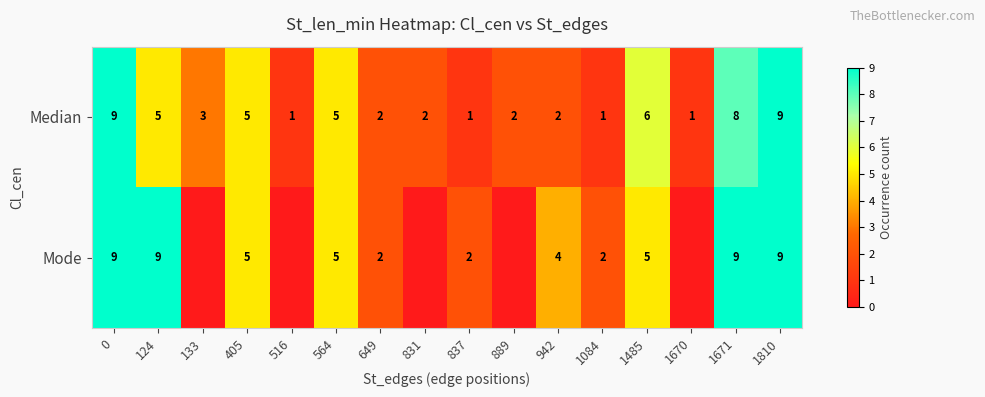

Rank the series at 942 from highest to lowest value.

Mode, Median